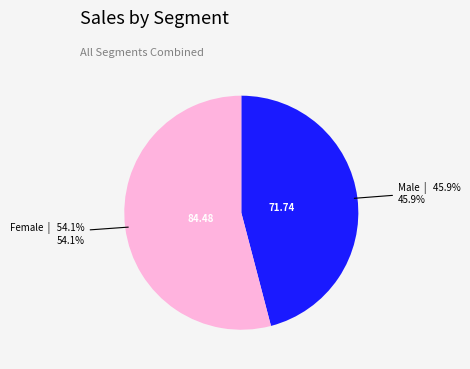

To the nearest percent, what is the difference between the largest and smallest slice percentages?

8%